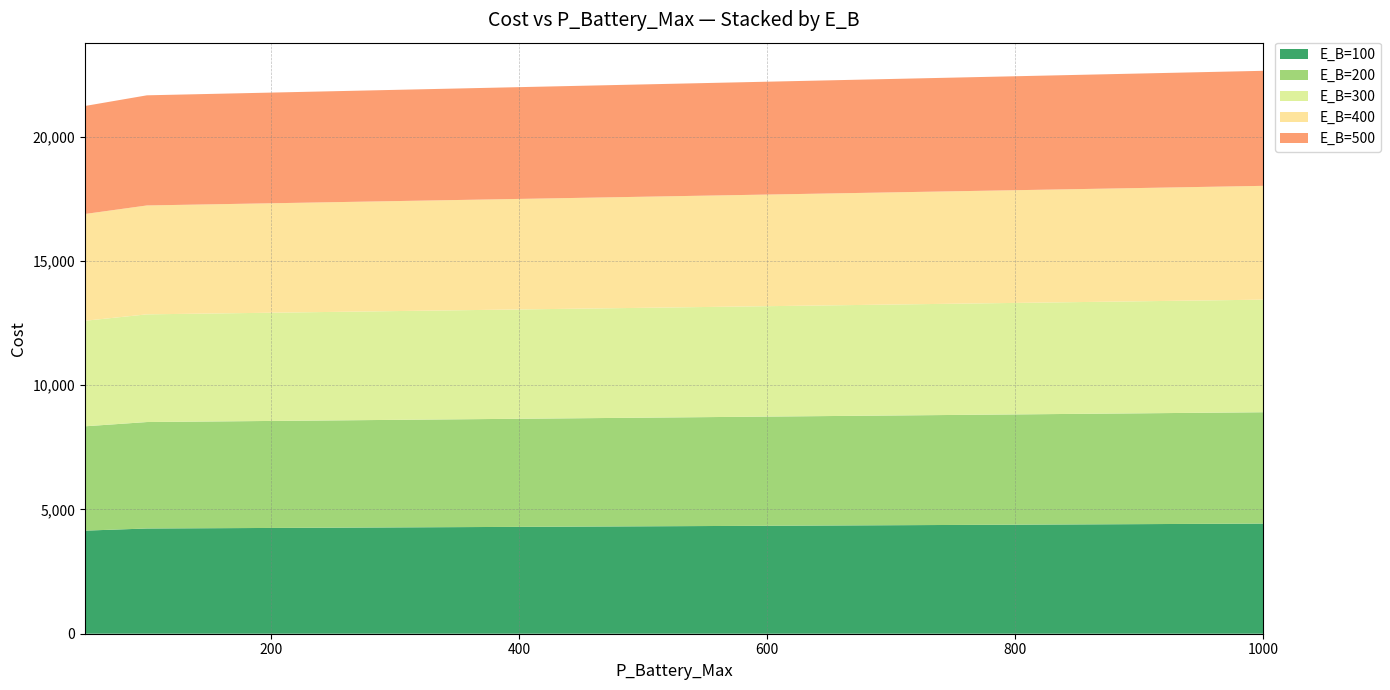

Reading left to right, extract all data points from this chart.

E_B=100: 50=4149.4	100=4235.3	150=4246.3	200=4257.3	250=4268.2	300=4279.2	350=4290.1	400=4301.1	450=4312.1	500=4323.0	550=4334.0	600=4344.9	650=4355.9	700=4366.9	750=4377.8	800=4388.8	850=4399.7	900=4410.7	950=4421.6	1000=4432.6
E_B=200: 50=4198.7	100=4284.7	150=4295.6	200=4306.6	250=4317.5	300=4328.5	350=4339.4	400=4350.4	450=4361.4	500=4372.3	550=4383.3	600=4394.2	650=4405.2	700=4416.2	750=4427.1	800=4438.1	850=4449.0	900=4460.0	950=4471.0	1000=4481.9
E_B=300: 50=4248.0	100=4334.0	150=4344.9	200=4355.9	250=4366.9	300=4377.8	350=4388.8	400=4399.7	450=4410.7	500=4421.6	550=4432.6	600=4443.6	650=4454.5	700=4465.5	750=4476.4	800=4487.4	850=4498.4	900=4509.3	950=4520.3	1000=4531.2
E_B=400: 50=4297.3	100=4383.3	150=4394.2	200=4405.2	250=4416.2	300=4427.1	350=4438.1	400=4449.0	450=4460.0	500=4471.0	550=4481.9	600=4492.9	650=4503.8	700=4514.8	750=4525.8	800=4536.7	850=4547.7	900=4558.6	950=4569.6	1000=4580.6
E_B=500: 50=4346.6	100=4432.6	150=4443.6	200=4454.5	250=4465.5	300=4476.4	350=4487.4	400=4498.4	450=4509.3	500=4520.3	550=4531.2	600=4542.2	650=4553.1	700=4564.1	750=4575.1	800=4586.0	850=4597.0	900=4607.9	950=4618.9	1000=4629.9